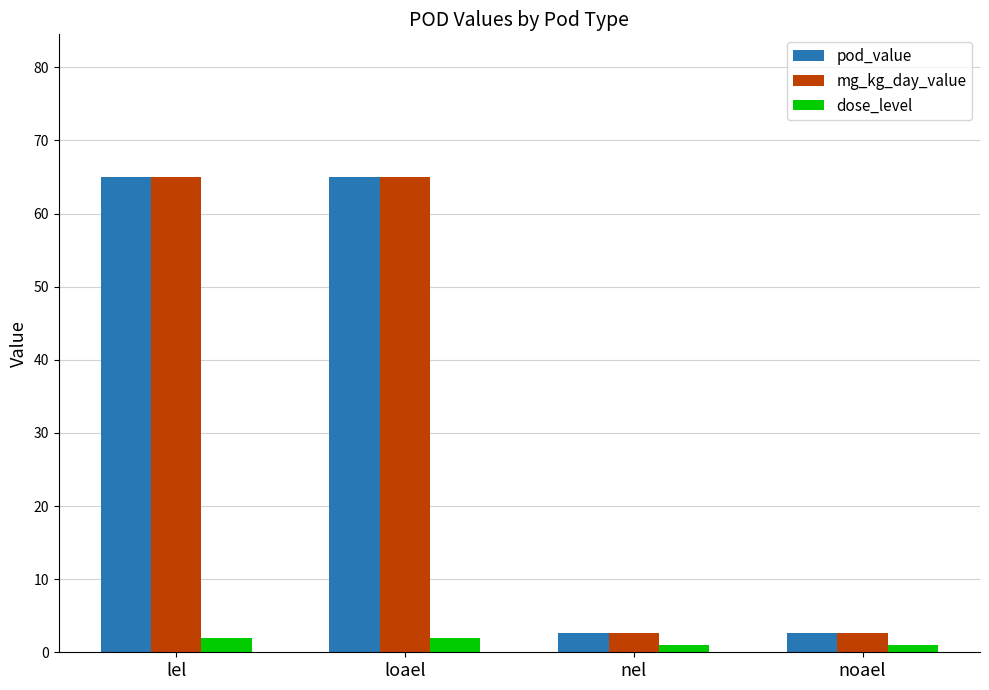

Is the value of dose_level at nel greater than the value of mg_kg_day_value at lel?

No